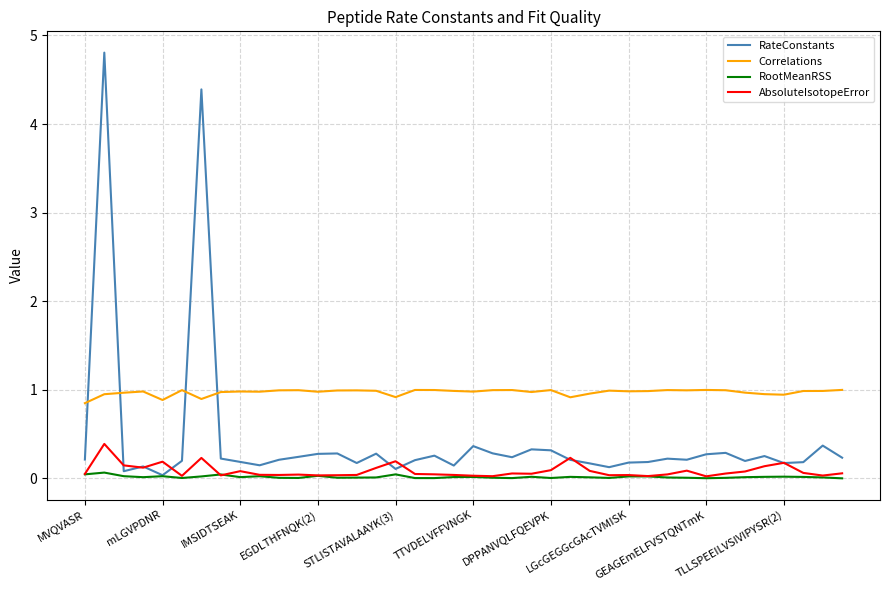

What is the highest value of the AbsoluteIsotopeError series?

0.4